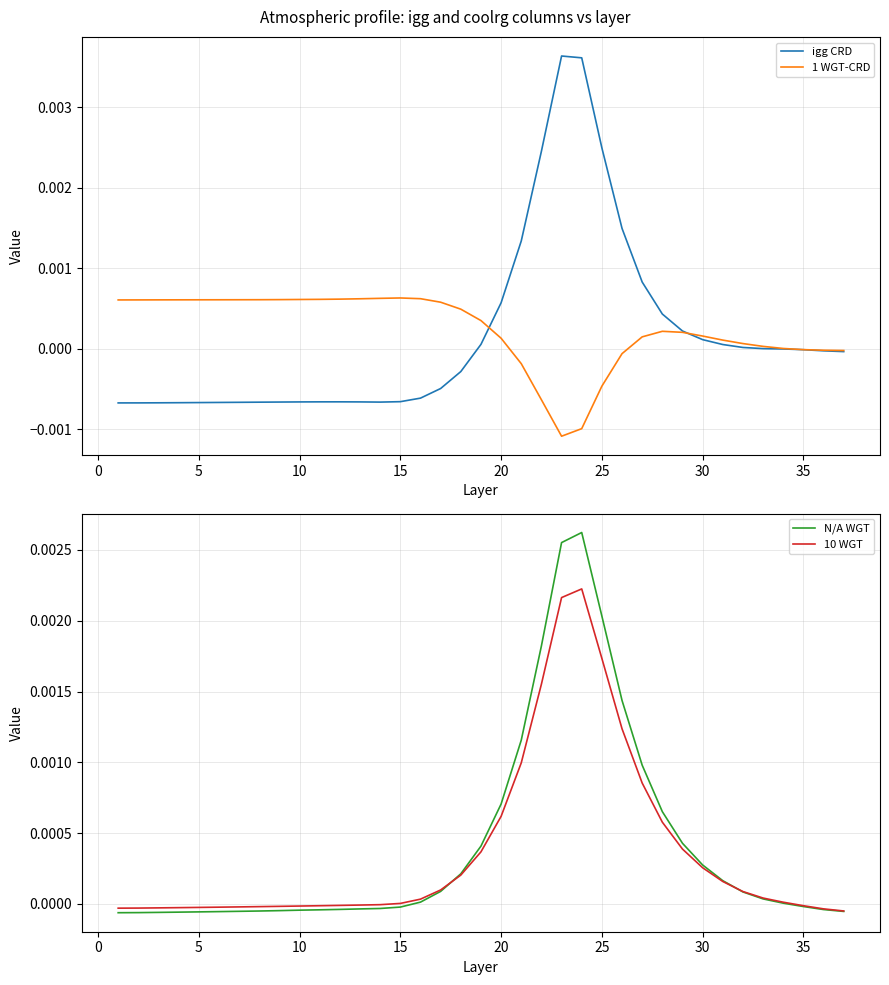

How many categories are shown in the chart?

37